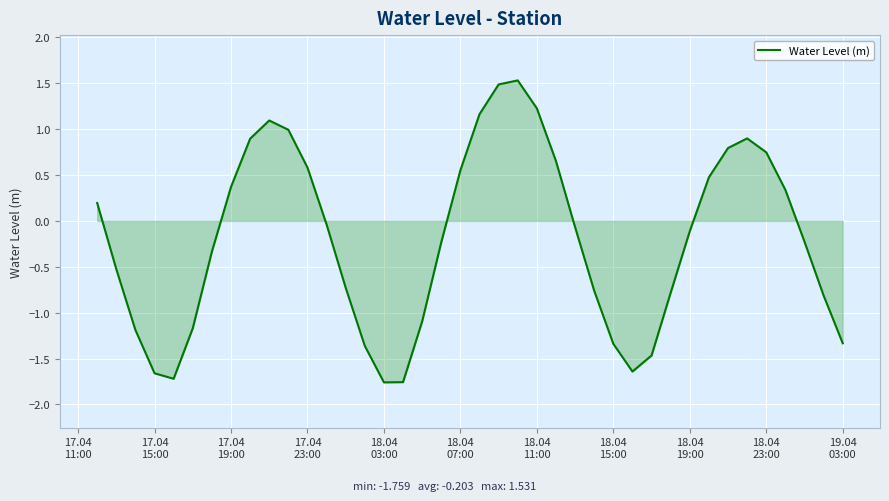

What is the maximum value shown in the chart?

1.5